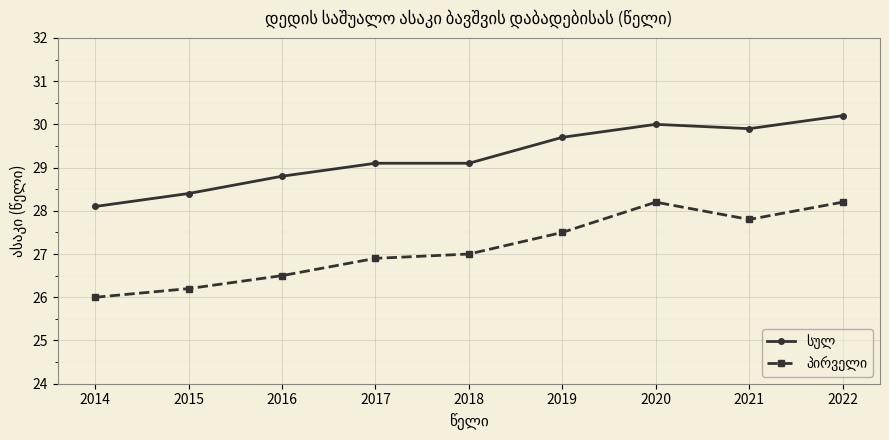

At how many categories does at least one series exceed 29?

6